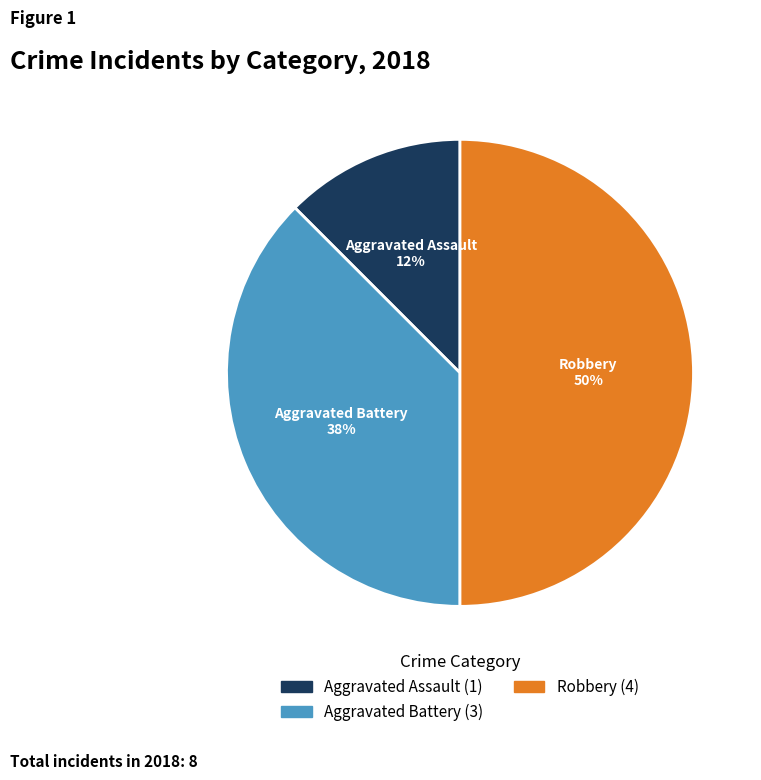

To the nearest percent, what is the average slice percentage?

33%